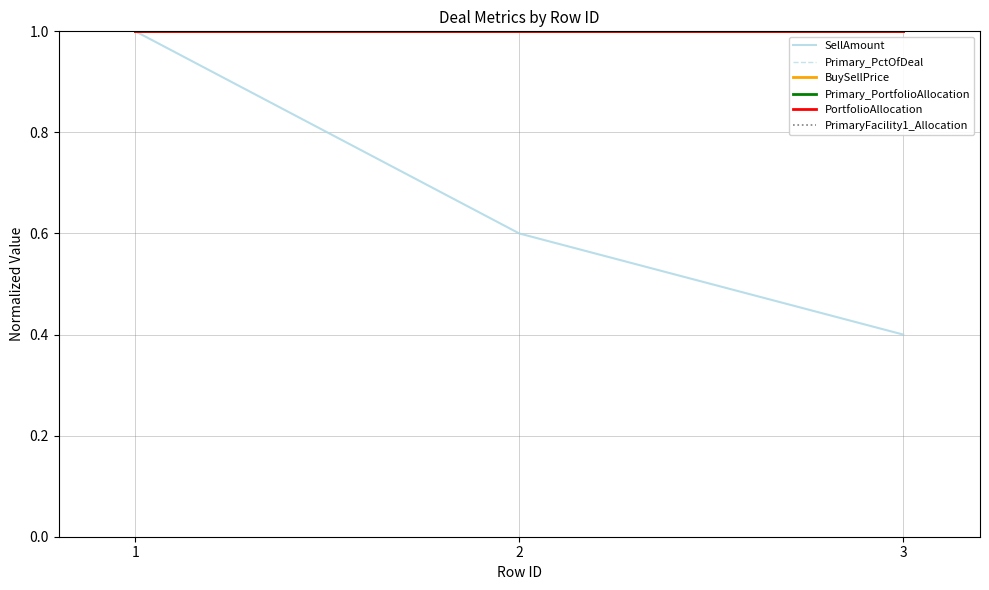

True or false: SellAmount has a value of 1.4 at 1.

False